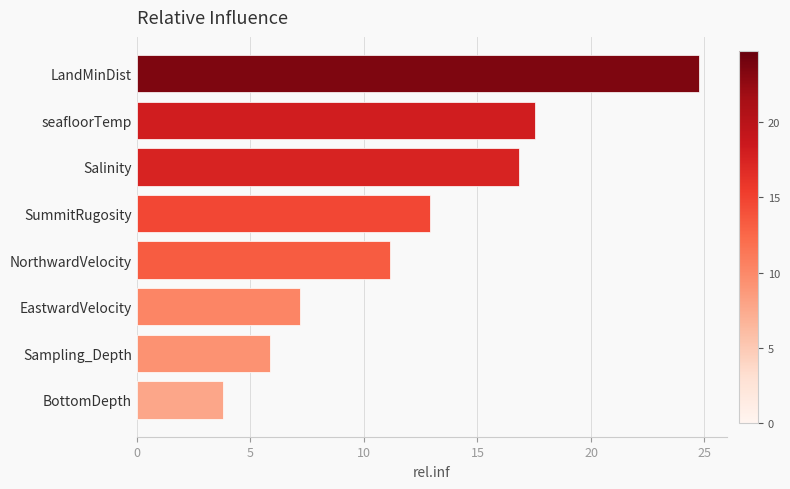

What position from the bottom is NorthwardVelocity?

4